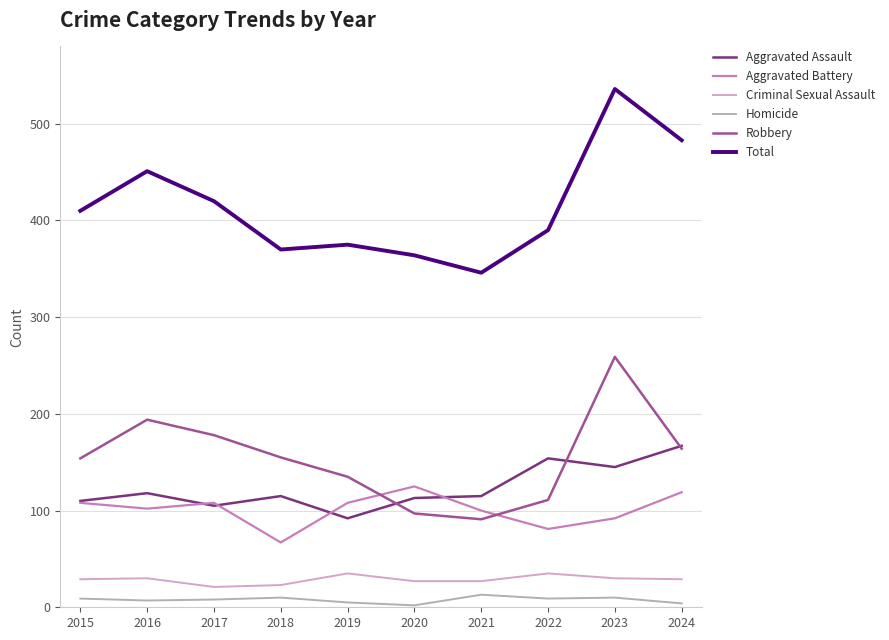

Which category has the highest value in the Robbery series?

2023